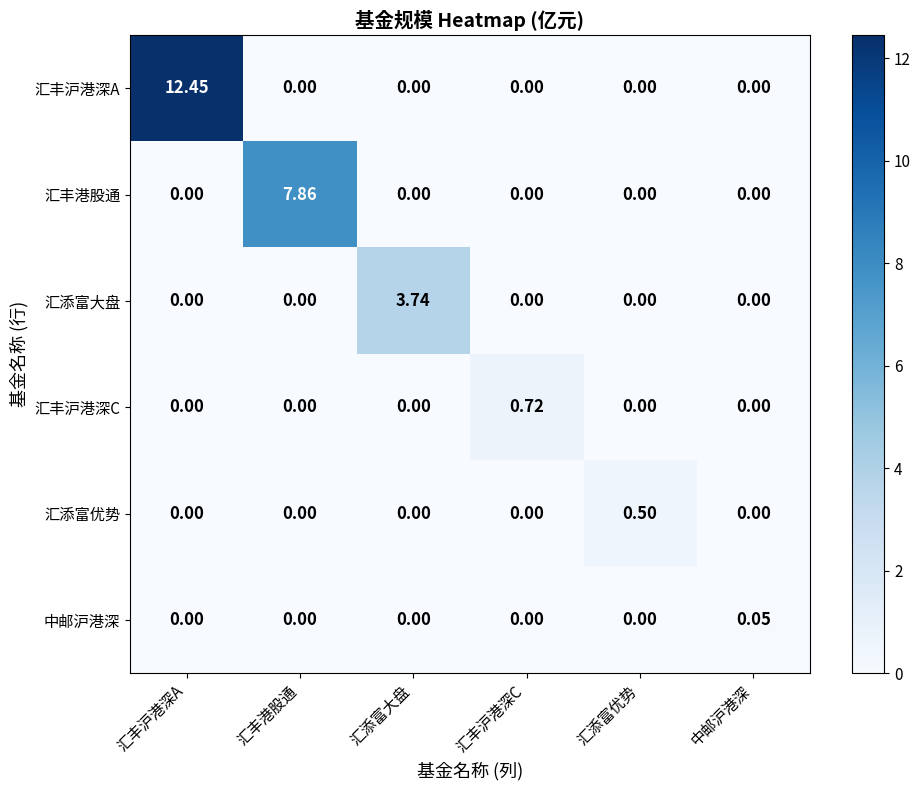

At how many categories does at least one series exceed 5?

2